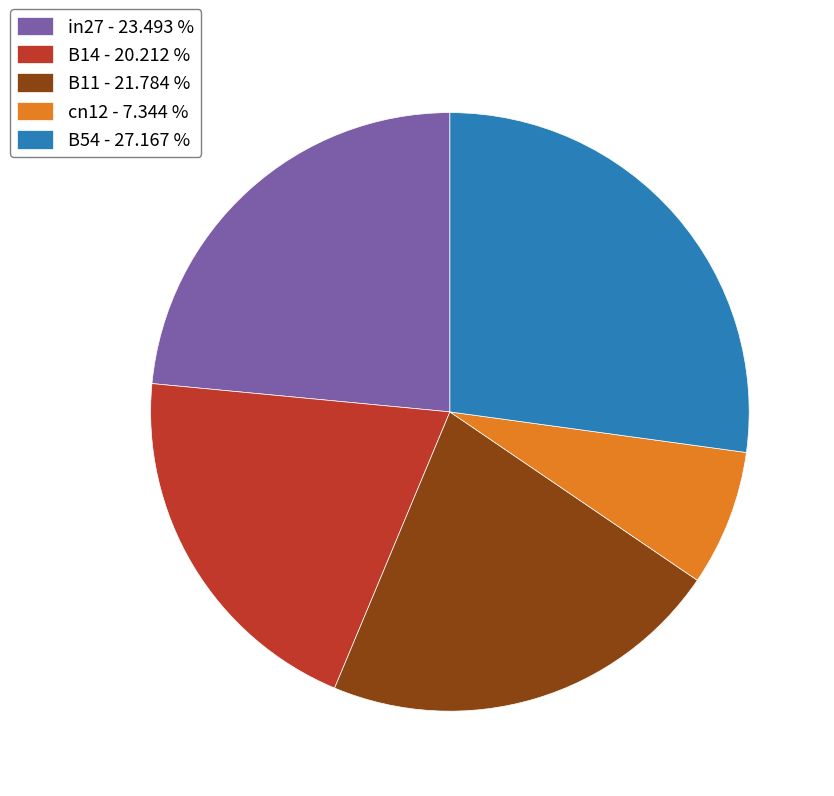

Does any single category account for the majority?

No